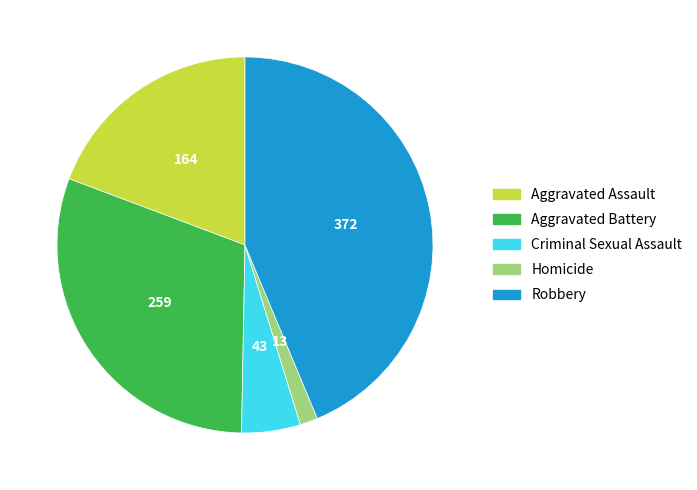

Is the sum of Aggravated Battery and Robbery greater than half?

Yes